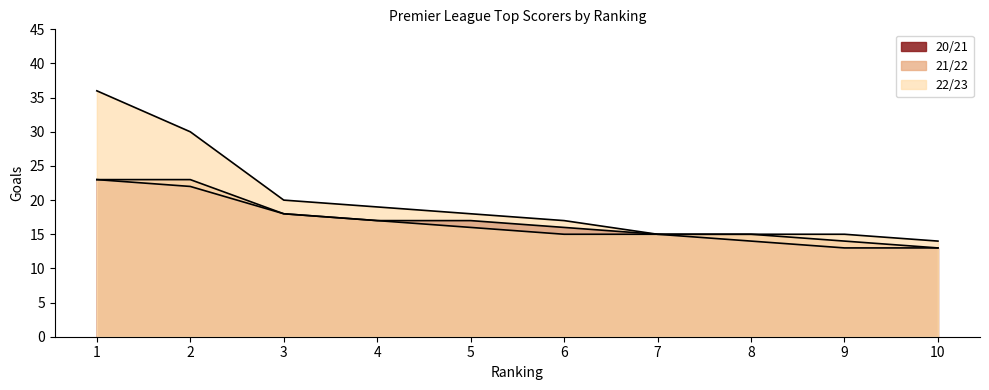

At 2, list the series in order from smallest to largest.

20/21, 21/22, 22/23